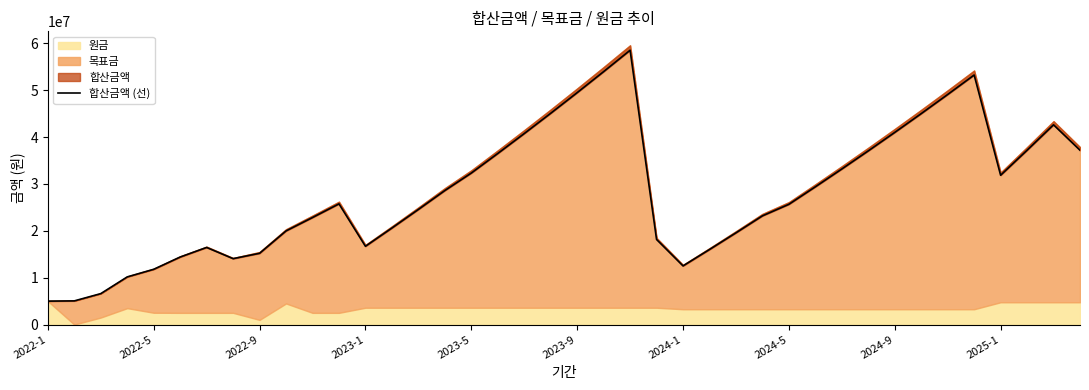

What is the smallest value displayed?

5000000.0